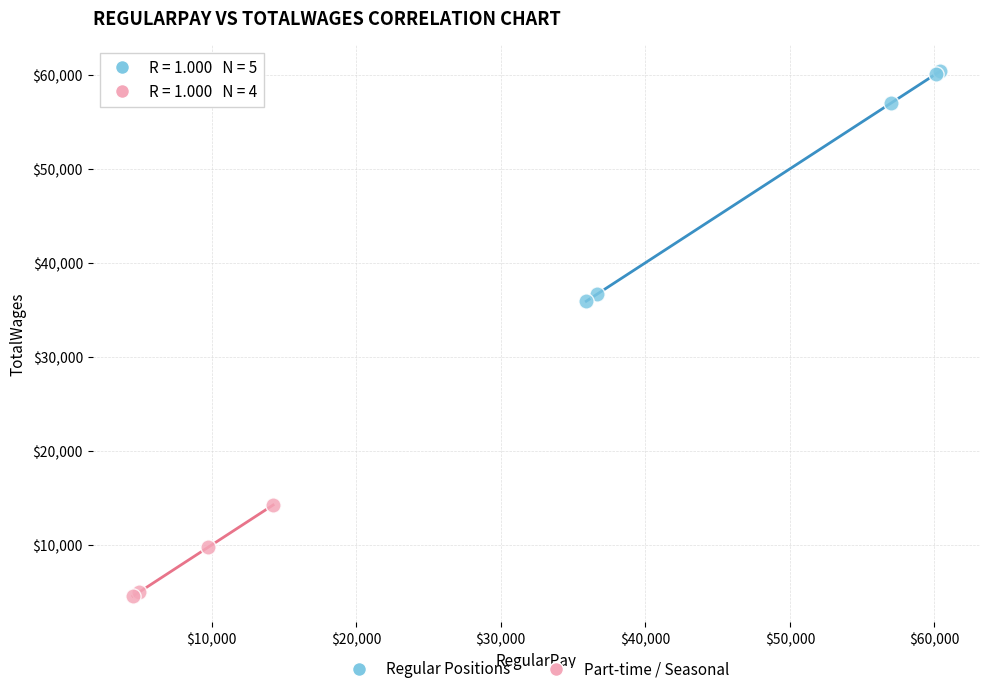

Which series has the largest Y range (max minus min)?

Regular Positions